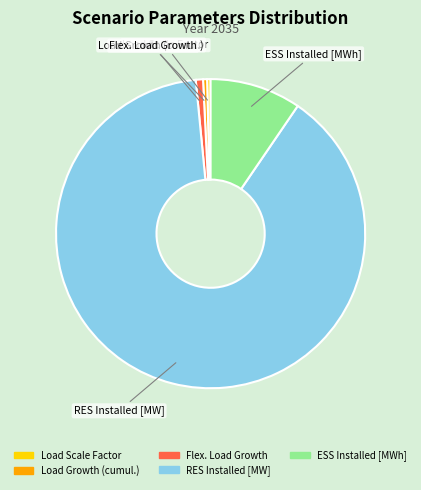

Combined, do ESS Installed [MWh] and Load Scale Factor account for over 50%?

No